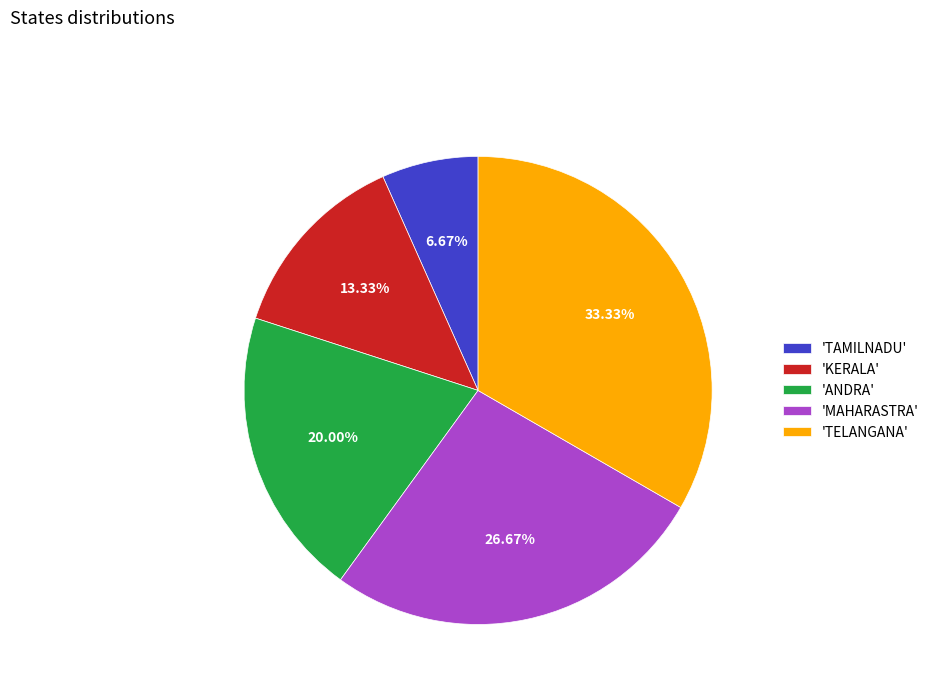

To the nearest percent, what is the average slice percentage?

20%